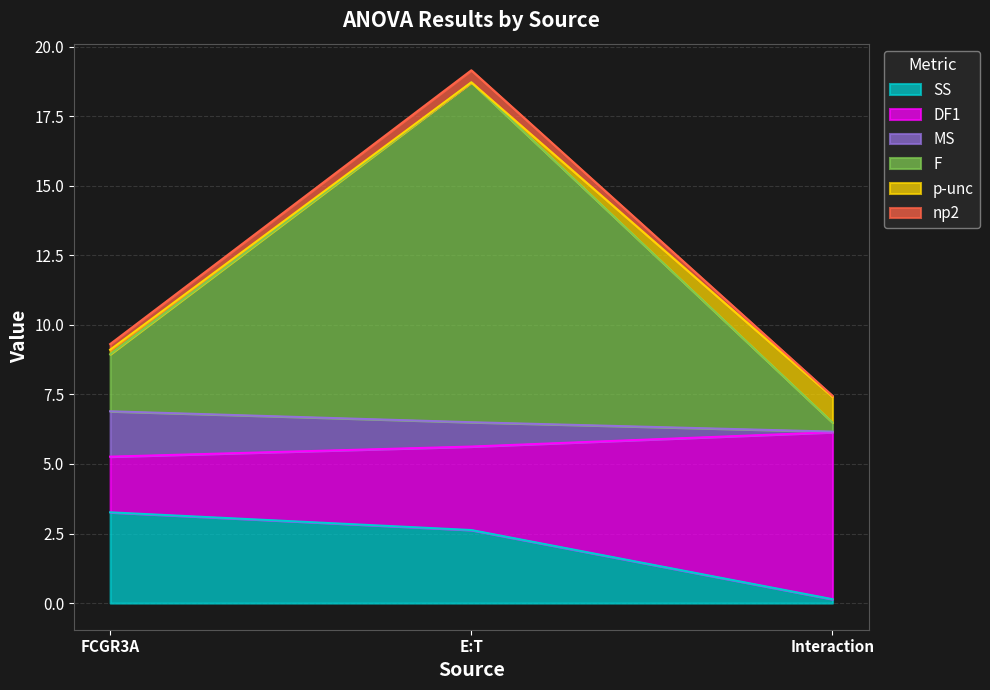

How many categories are shown in the chart?

3